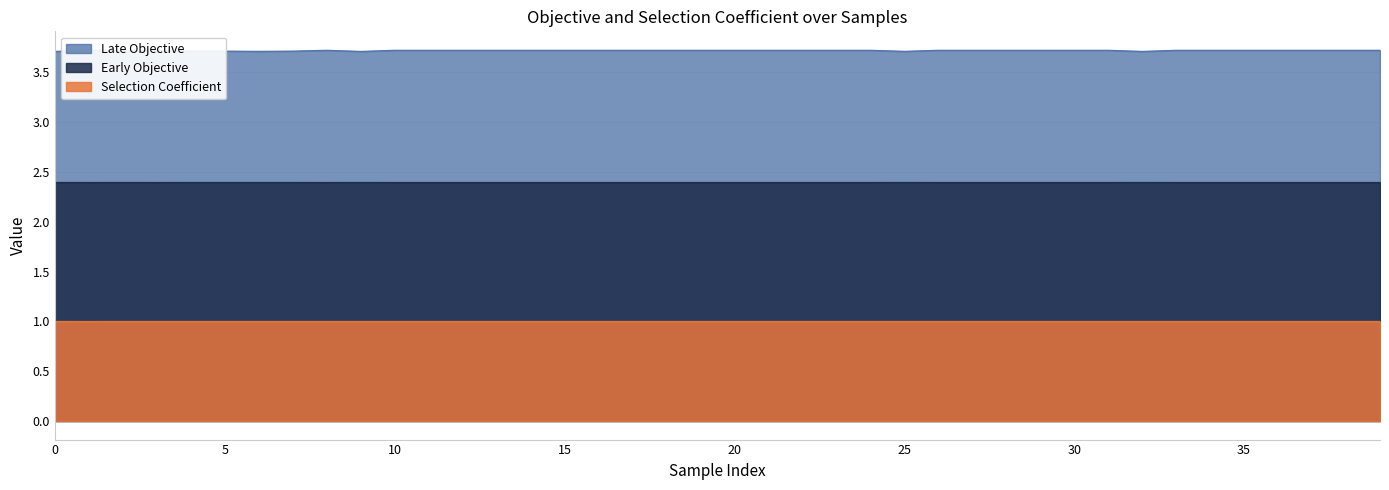

True or false: Selection Coefficient has a value of 1.0 at 27.

True